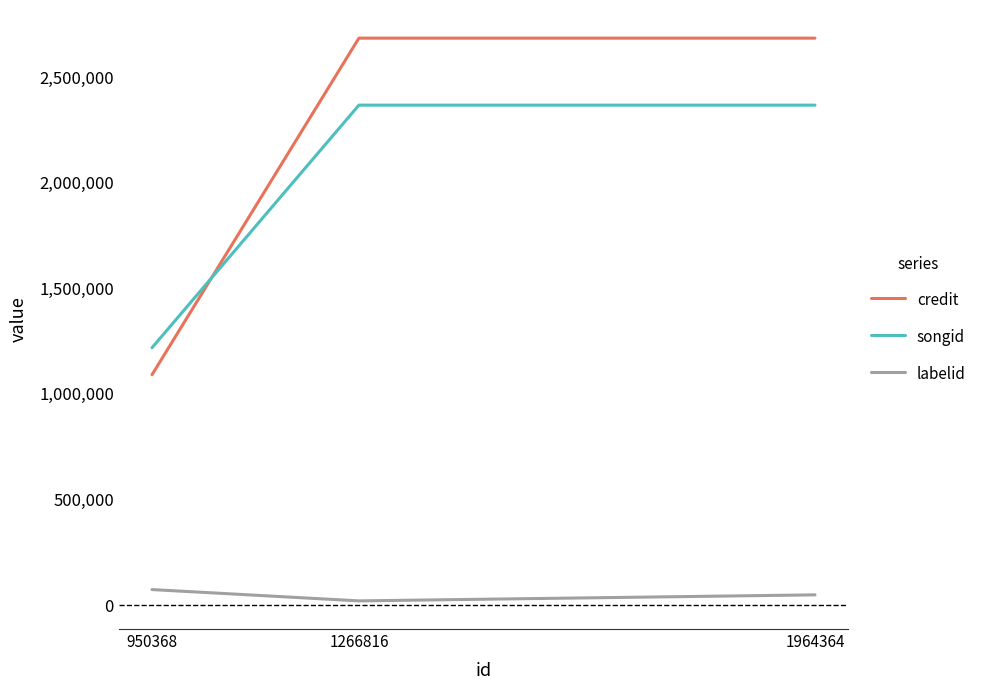

The value of labelid at 1964364 is 48751. True or false?

True